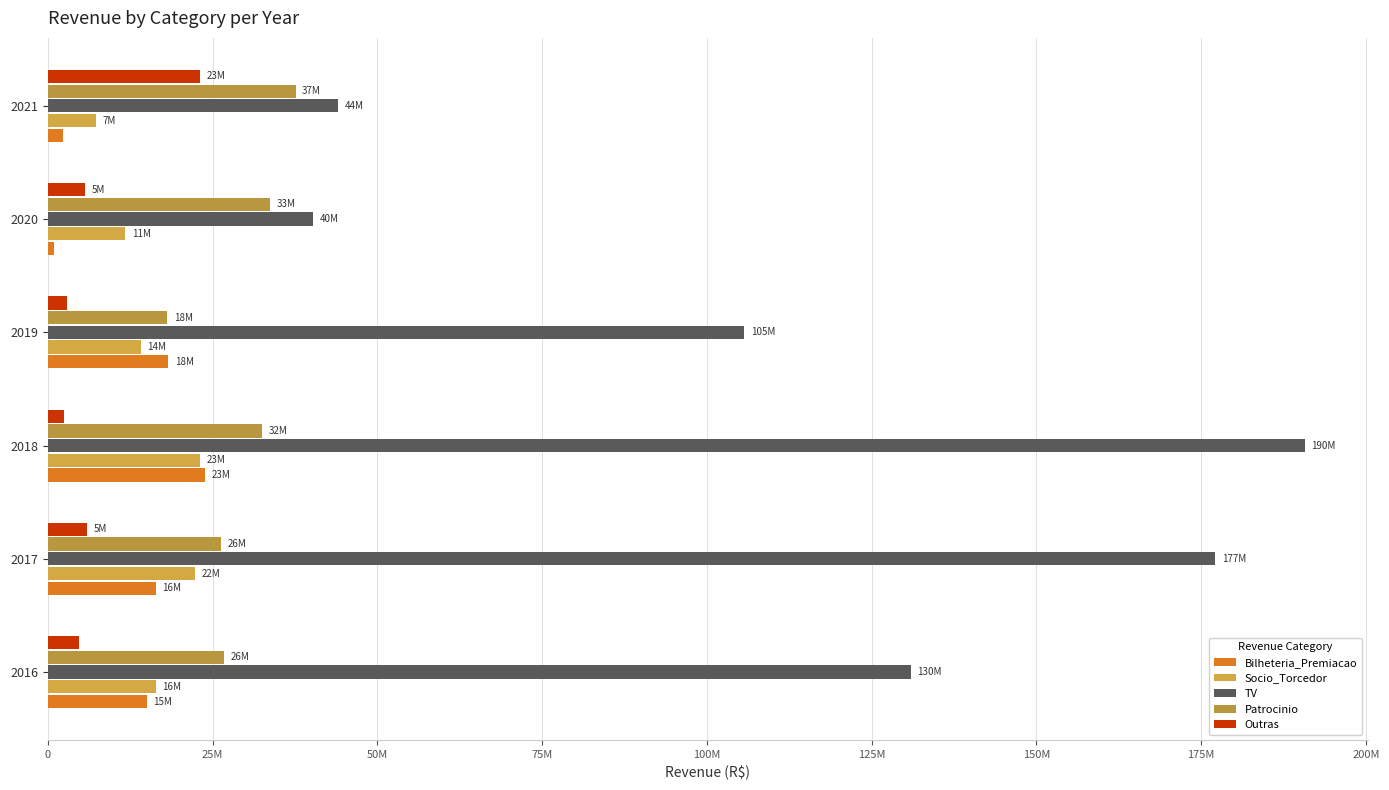

Does the chart contain any negative values?

No